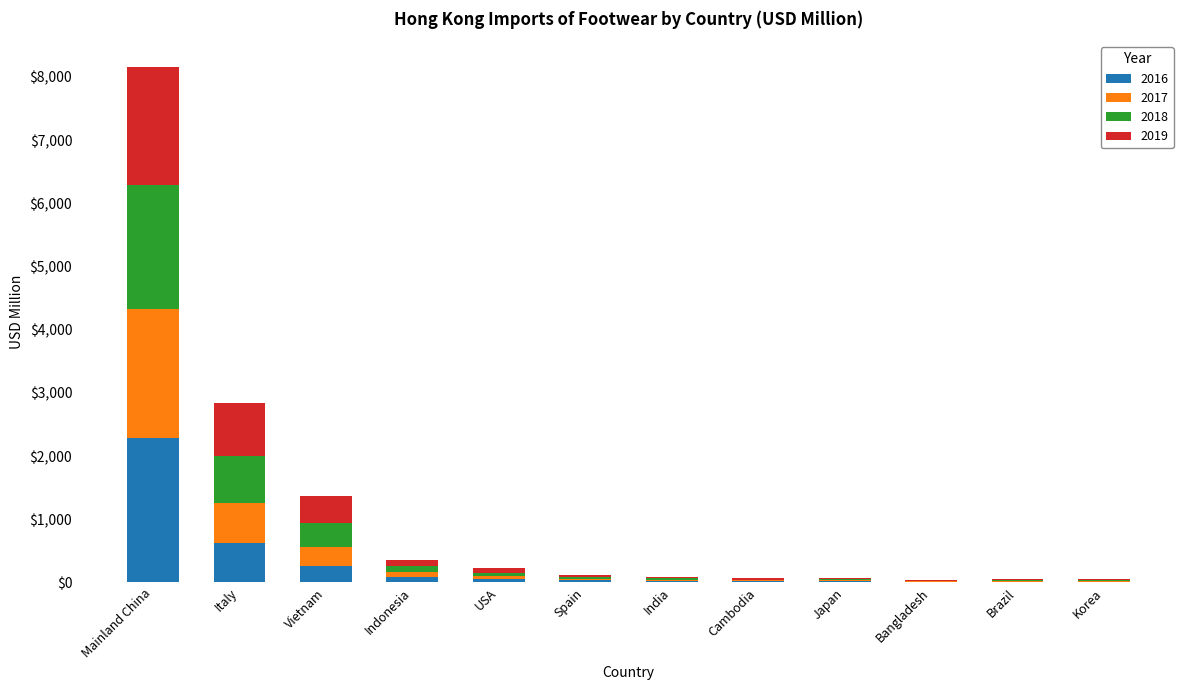

At which category is the sum across all series the highest?

Mainland China